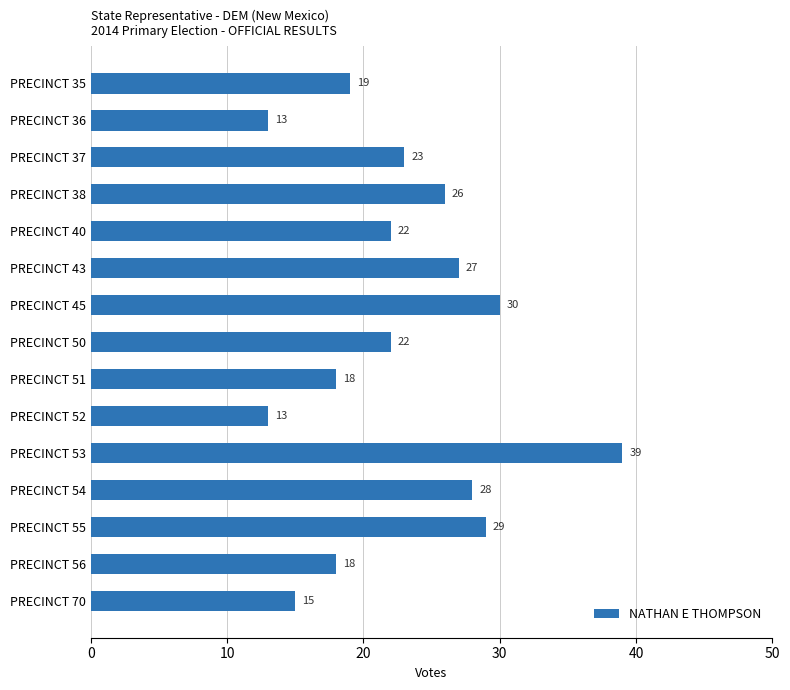

What is the greatest value displayed?

39